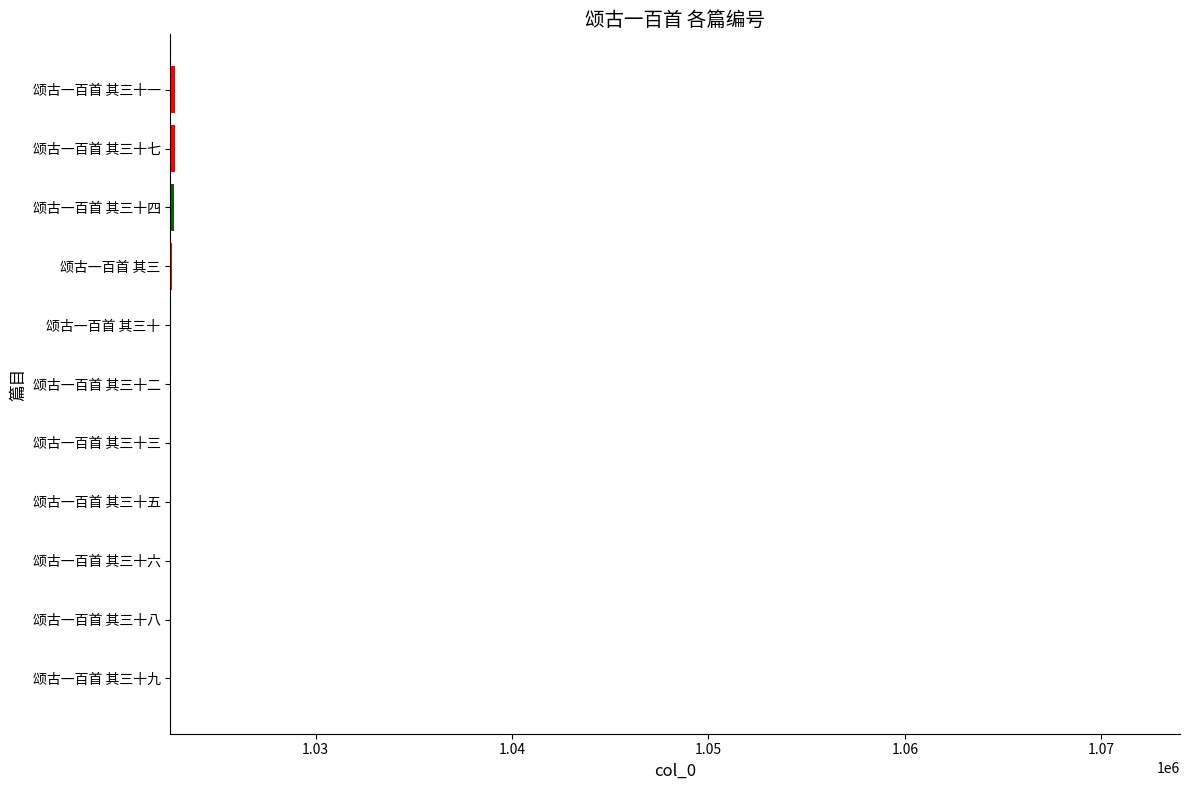

The chart shows a value of 1518723 at 颂古一百首 其三十四. True or false?

False